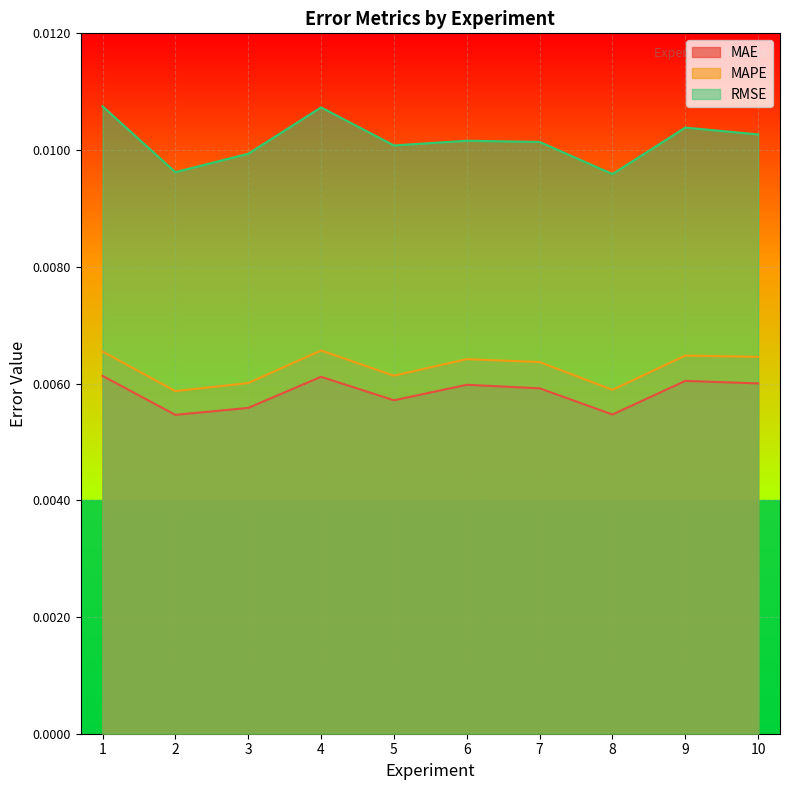

Which series changed the most between 8 and 10?

RMSE